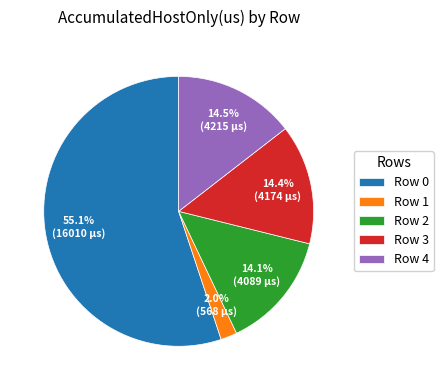

Which category has the smallest portion of the pie?

Row 1